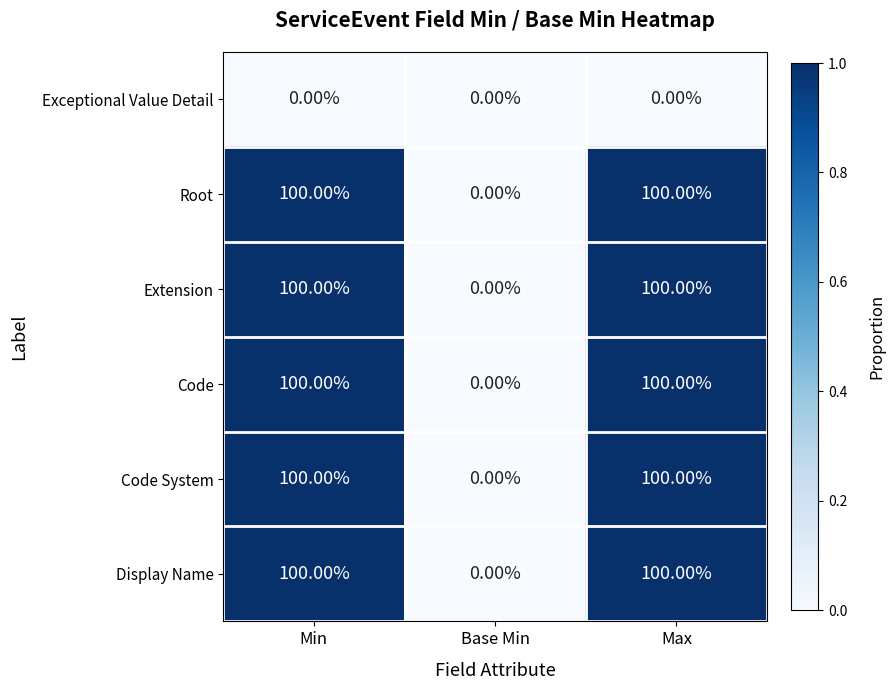

What is the sum of the Root values at Base Min and Max?

100